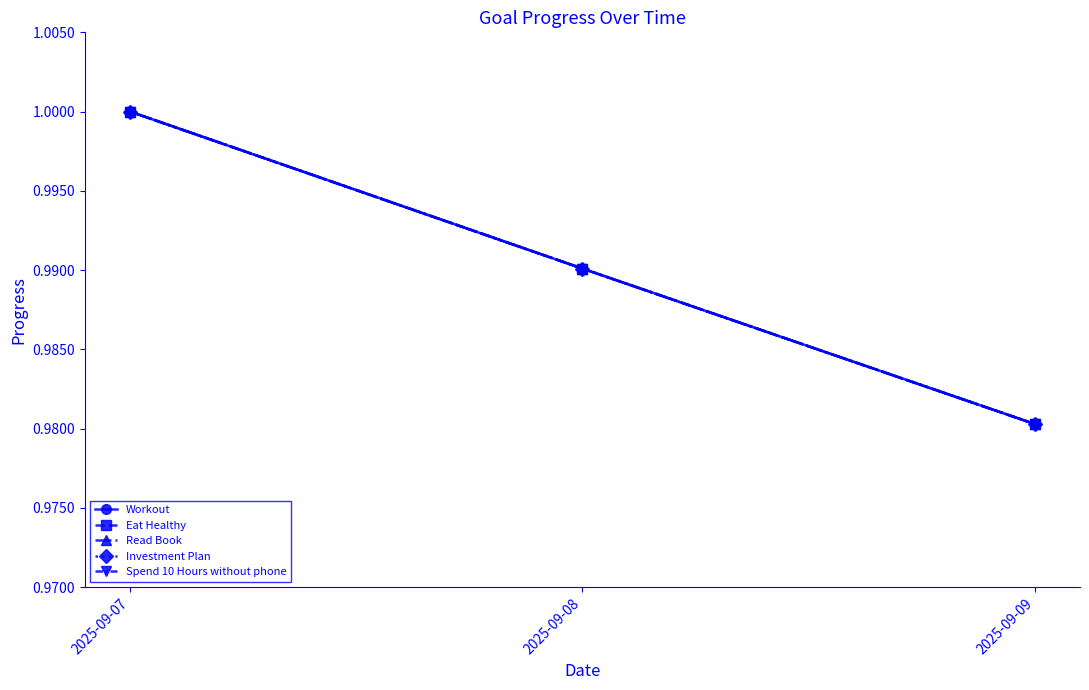

Does the chart have visible grid lines?

No